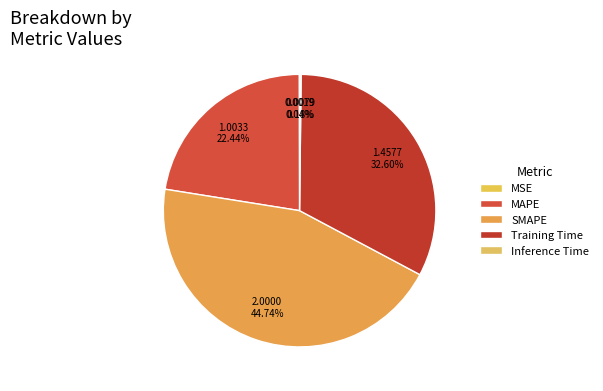

To the nearest percent, what is the difference between the MAPE and Training Time slice percentages?

10%